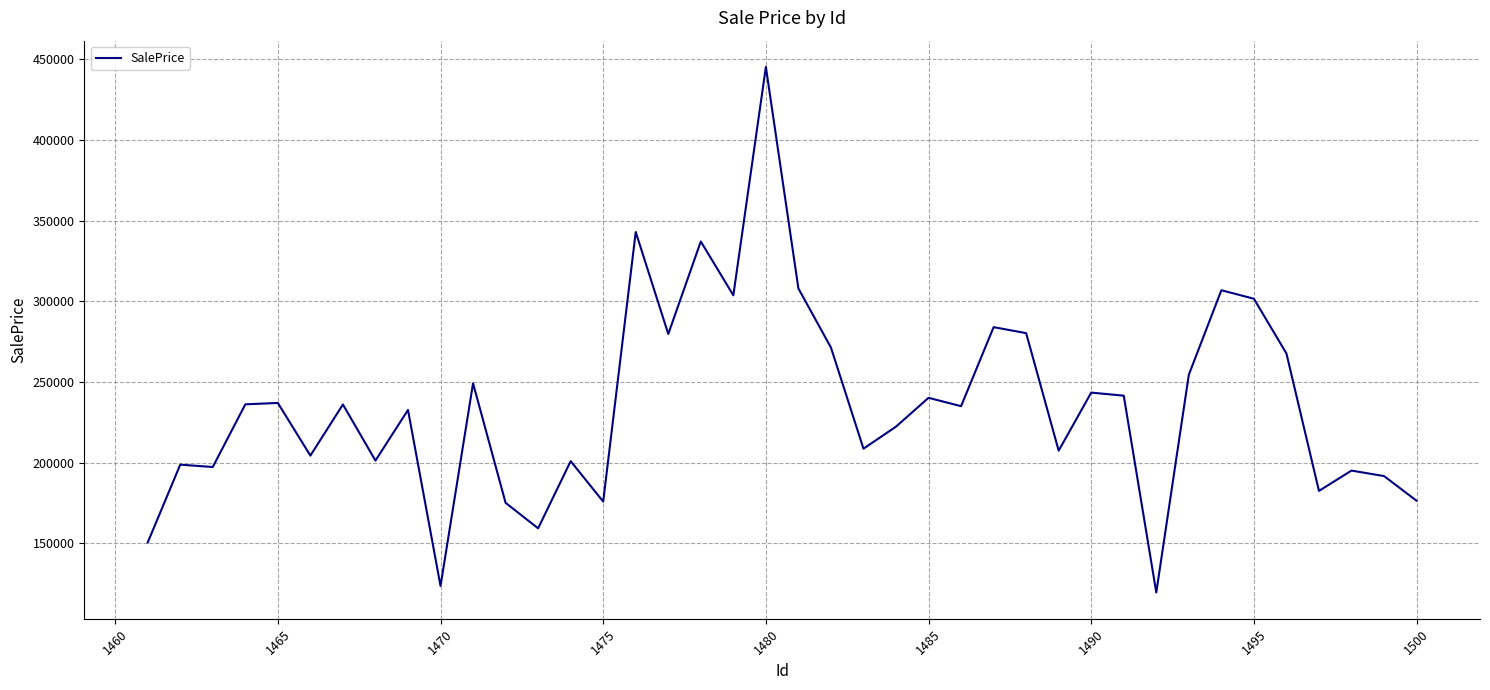

What is the greatest value displayed?

445166.7